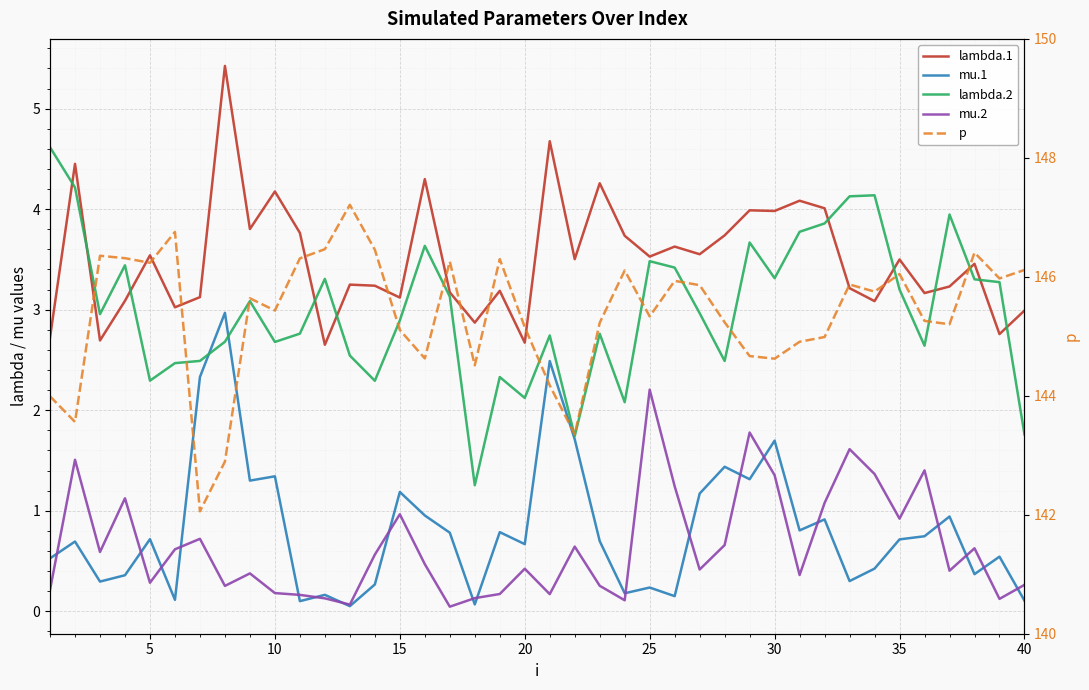

What is the value of the mu.1 point at the 14th from the left?

0.3